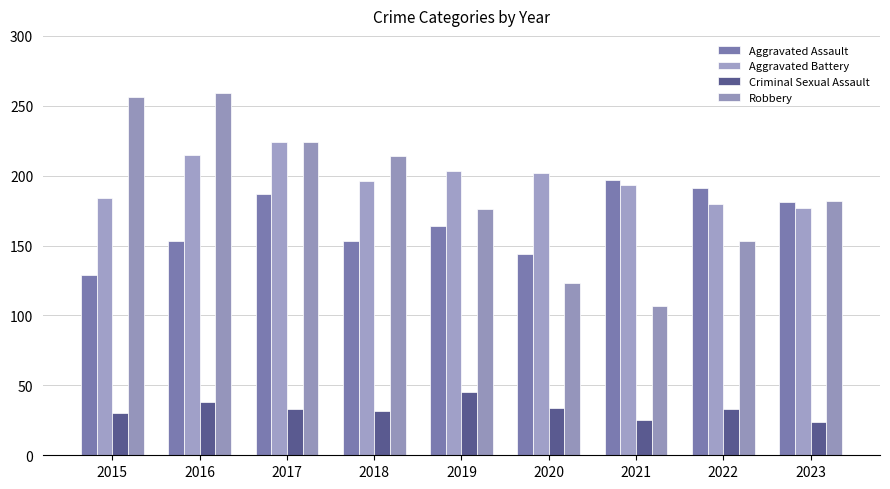

What is the difference between the highest and lowest values at 2017?

191